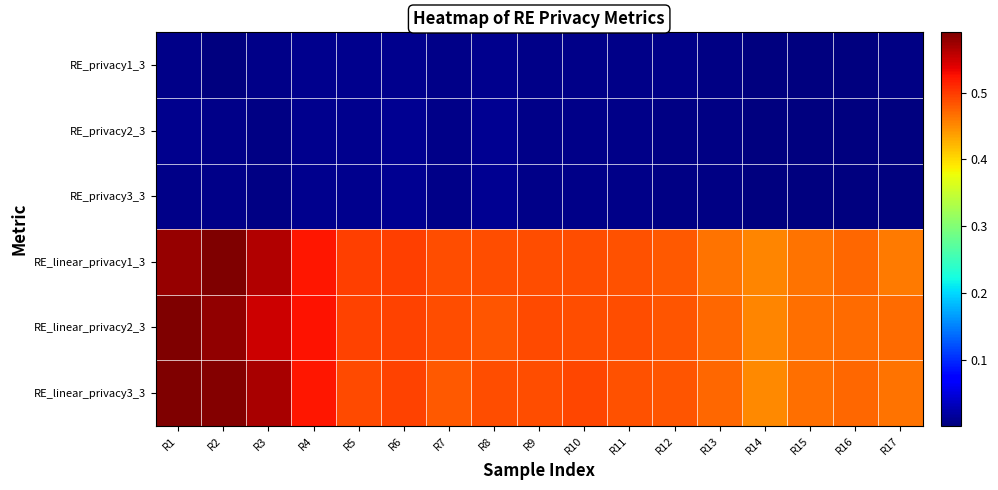

Reading left to right, transcribe all the data shown in this chart.

RE_privacy1_3: R1=0.0	R2=0.0	R3=0.0	R4=0.0	R5=0.0	R6=0.0	R7=0.0	R8=0.0	R9=0.0	R10=0.0	R11=0.0	R12=0.0	R13=0.0	R14=0.0	R15=0.0	R16=0.0	R17=0.0
RE_privacy2_3: R1=0.0	R2=0.0	R3=0.0	R4=0.0	R5=0.0	R6=0.0	R7=0.0	R8=0.0	R9=0.0	R10=0.0	R11=0.0	R12=0.0	R13=0.0	R14=0.0	R15=0.0	R16=0.0	R17=0.0
RE_privacy3_3: R1=0.0	R2=0.0	R3=0.0	R4=0.0	R5=0.0	R6=0.0	R7=0.0	R8=0.0	R9=0.0	R10=0.0	R11=0.0	R12=0.0	R13=0.0	R14=0.0	R15=0.0	R16=0.0	R17=0.0
RE_linear_privacy1_3: R1=0.6	R2=0.6	R3=0.6	R4=0.5	R5=0.5	R6=0.5	R7=0.5	R8=0.5	R9=0.5	R10=0.5	R11=0.5	R12=0.5	R13=0.5	R14=0.5	R15=0.5	R16=0.5	R17=0.5
RE_linear_privacy2_3: R1=0.6	R2=0.6	R3=0.6	R4=0.5	R5=0.5	R6=0.5	R7=0.5	R8=0.5	R9=0.5	R10=0.5	R11=0.5	R12=0.5	R13=0.5	R14=0.5	R15=0.5	R16=0.5	R17=0.5
RE_linear_privacy3_3: R1=0.6	R2=0.6	R3=0.6	R4=0.5	R5=0.5	R6=0.5	R7=0.5	R8=0.5	R9=0.5	R10=0.5	R11=0.5	R12=0.5	R13=0.5	R14=0.5	R15=0.5	R16=0.5	R17=0.5